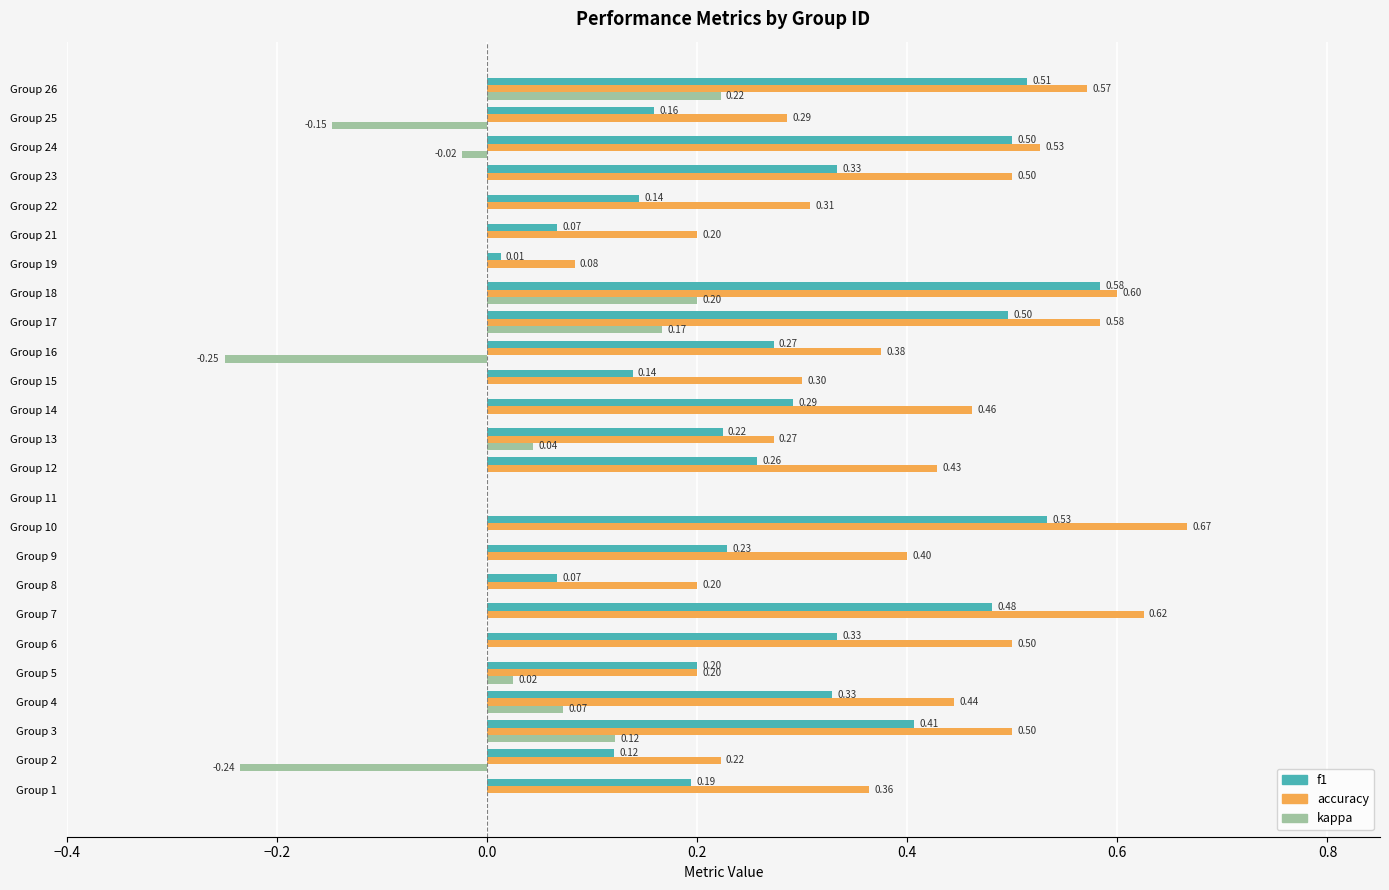

Which series has the largest total across all categories?

accuracy